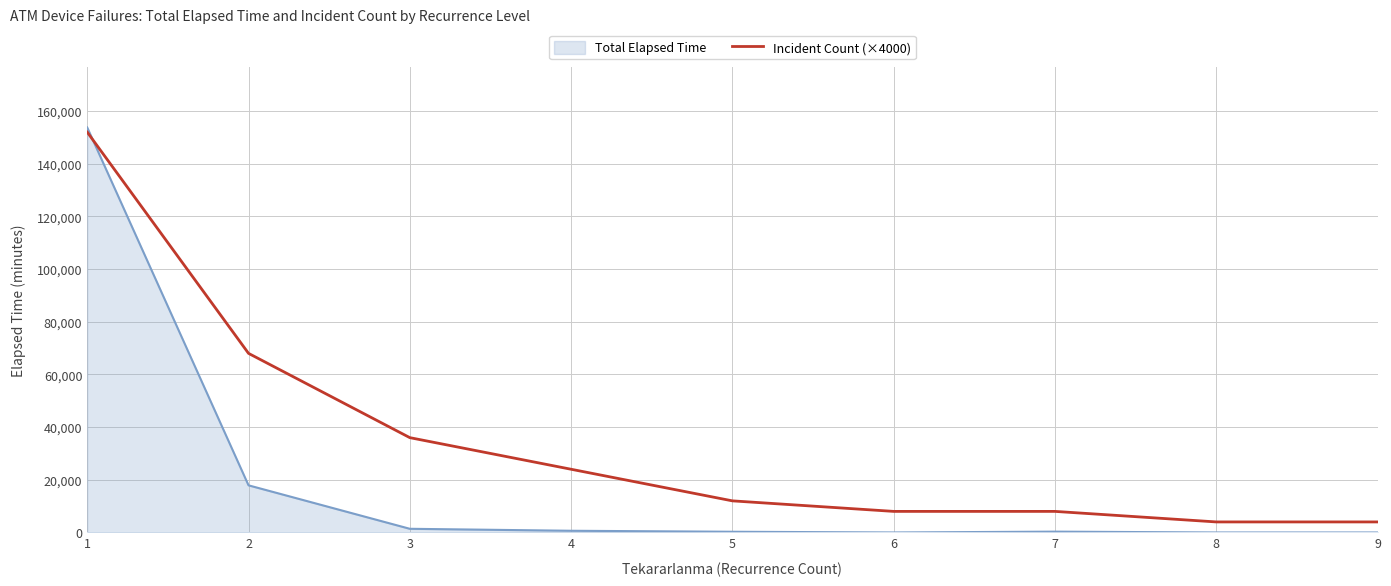

Which series has the largest range (max minus min)?

Total Elapsed Time